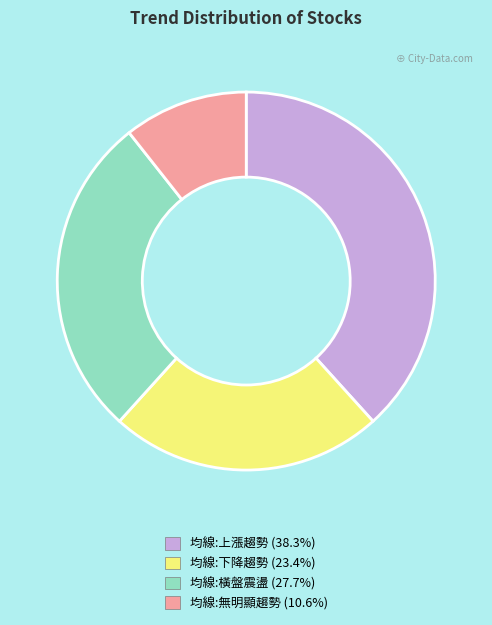

Between 均線:橫盤震盪 and 均線:上漲趨勢, which is larger?

均線:上漲趨勢